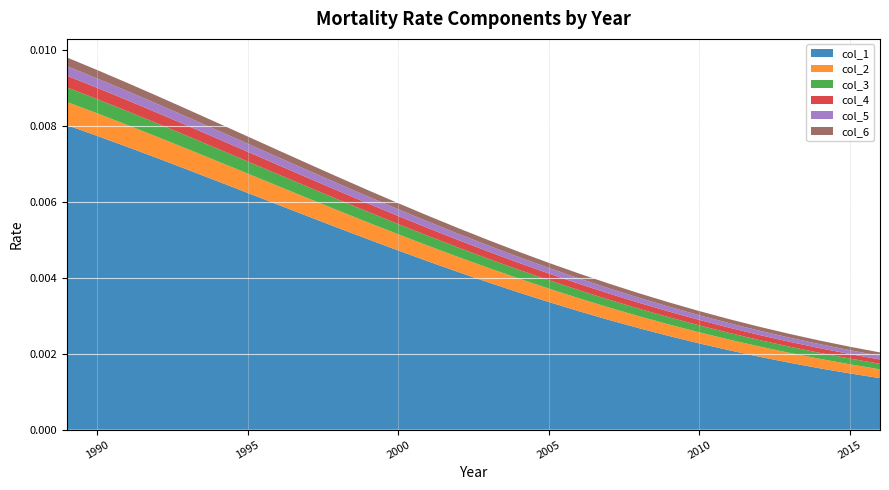

What are all the series names shown in the legend?

col_1, col_2, col_3, col_4, col_5, col_6